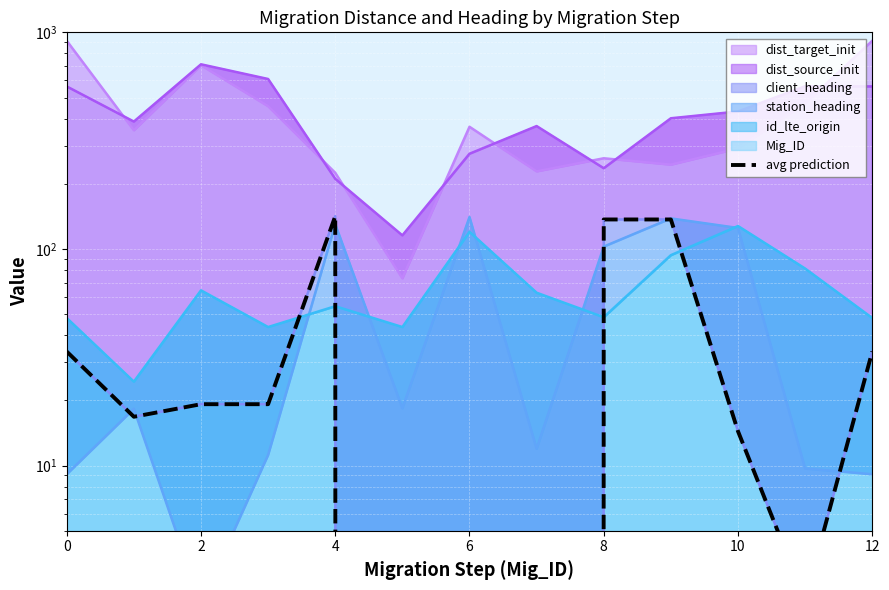

What is the sum of all values?

554.4